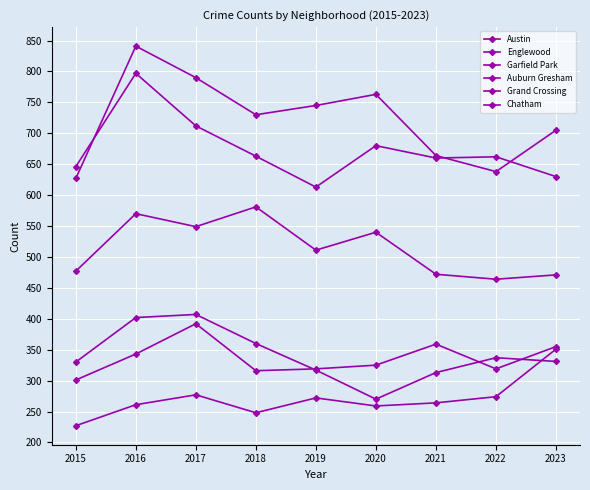

Reading left to right, list all the values displayed in this chart.

Austin: 627	841	790	730	745	763	664	638	705
Englewood: 646	797	712	663	613	680	660	662	630
Garfield Park: 477	570	549	581	511	540	472	464	471
Auburn Gresham: 330	402	407	360	317	270	313	337	331
Grand Crossing: 301	343	392	316	319	325	359	319	355
Chatham: 227	261	277	248	272	259	264	274	351